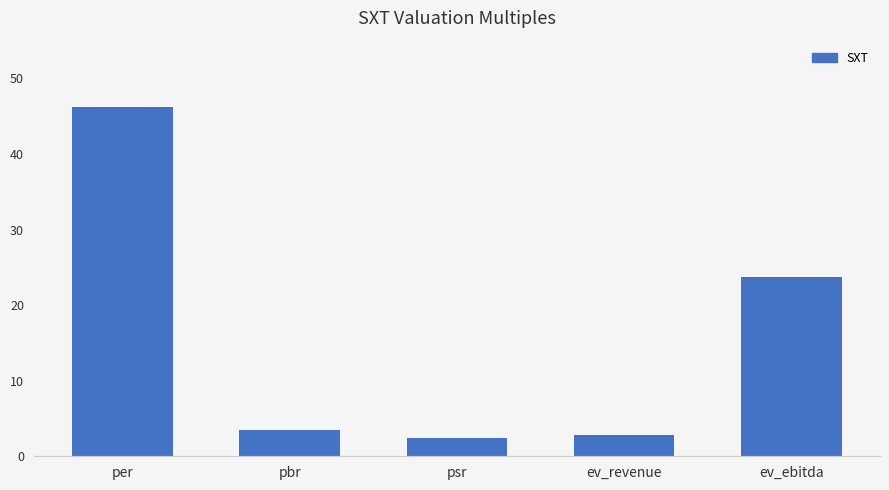

What is the sum of all values?

78.6